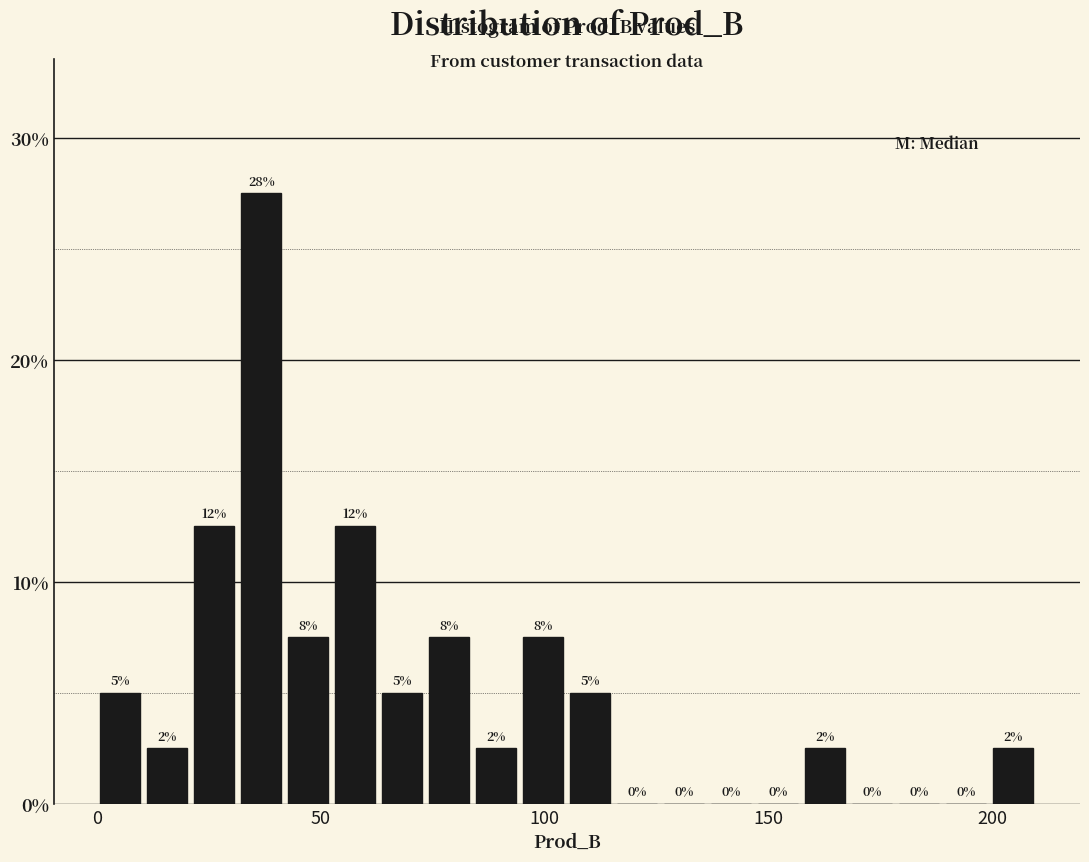

Read against the x-axis, roughly where is the centre of the tallest bar?

35